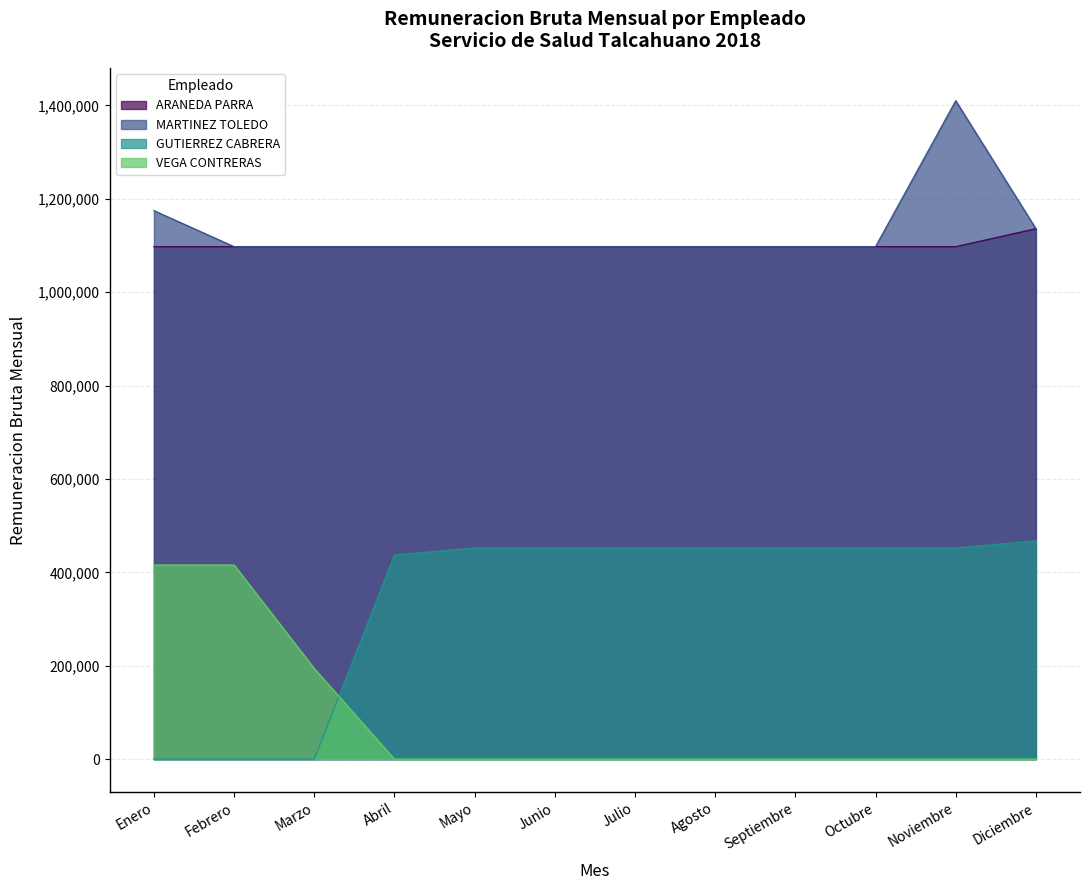

How many lines are shown in the chart?

4